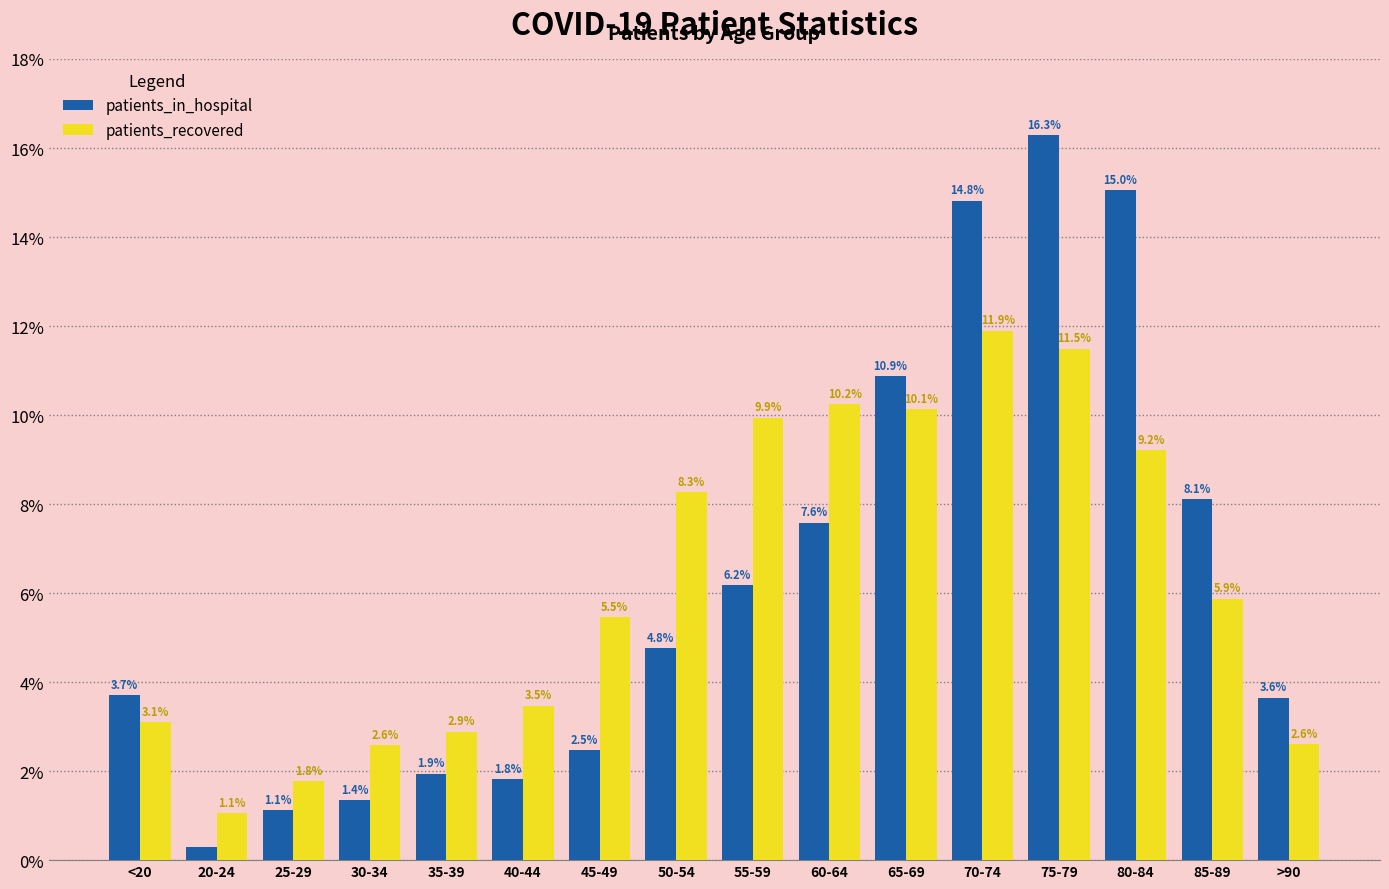

At which label is patients_recovered closest to 6?

85-89